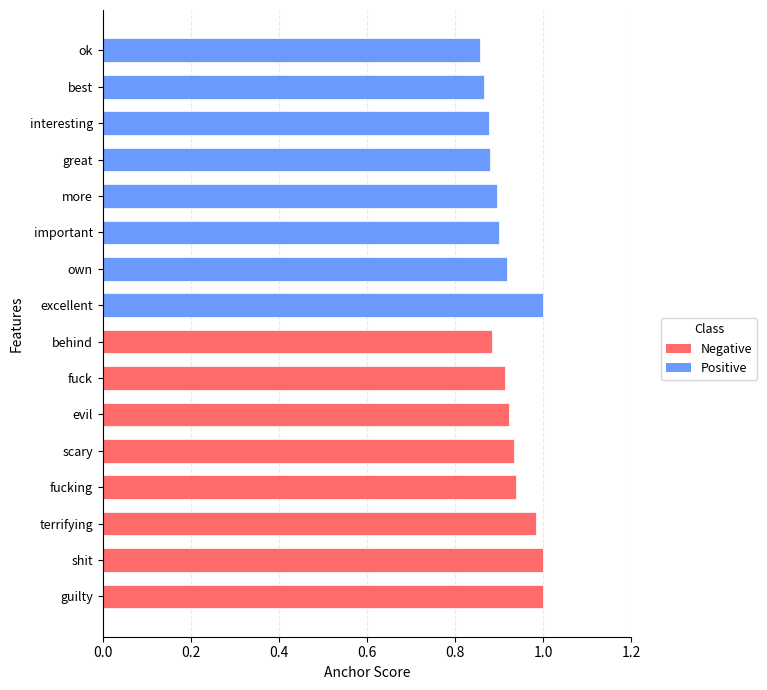

The chart shows a value of 0.9 at more. True or false?

True